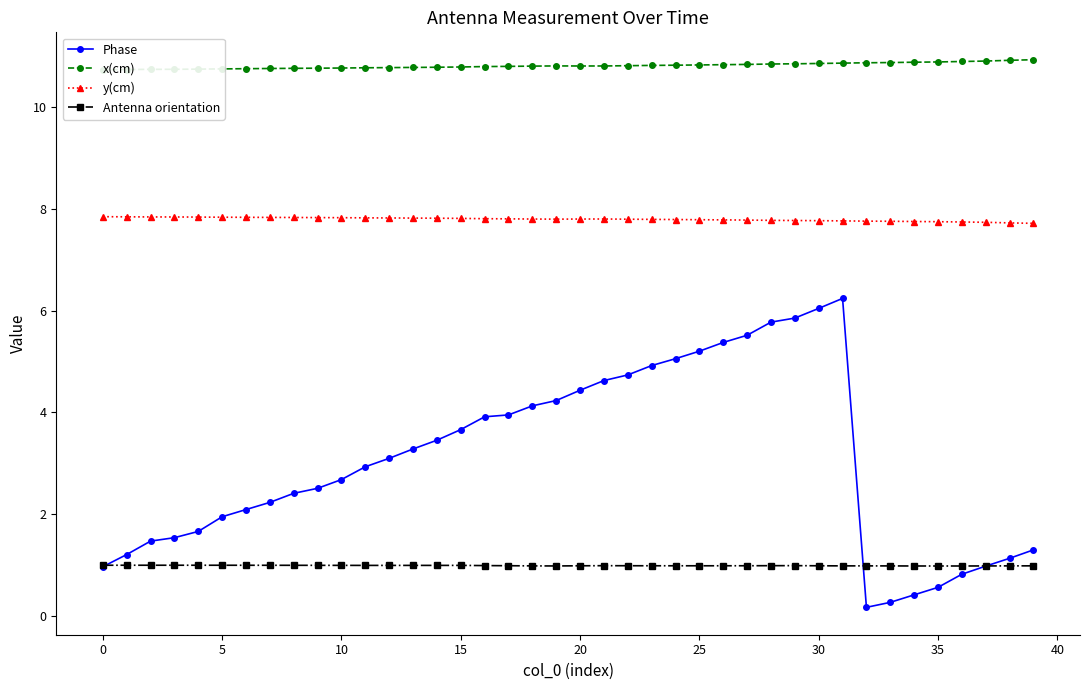

Does the chart have visible grid lines?

No